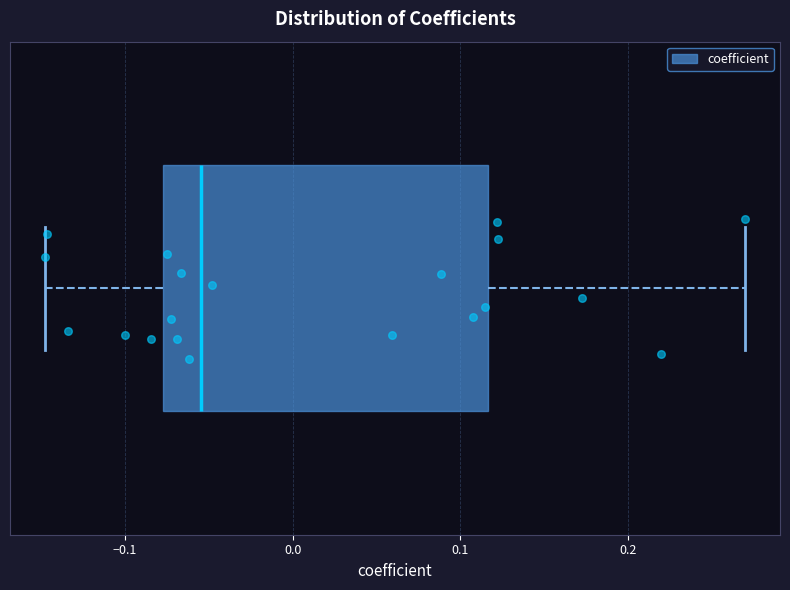

Transcribe this box plot: give where the median line is, the range the box spans, and where the two whiskers end, as read against the x-axis. The values are not printed on the chart, so give them approximately, as read against the axis.

median -0.05, box -0.08 to 0.12, whiskers -0.15 to 0.27